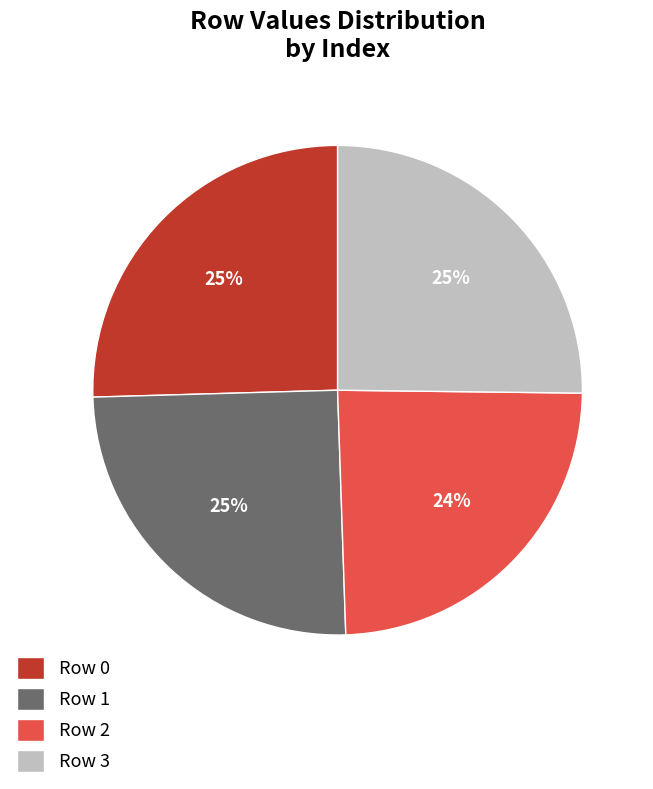

Does Row 2 represent more than half of the total?

No